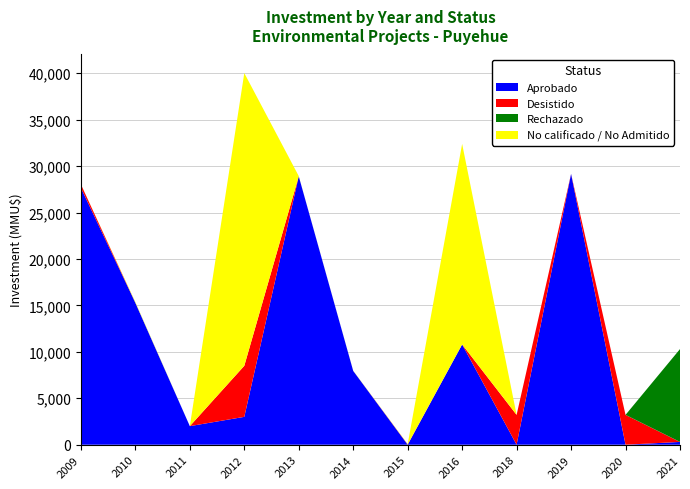

Reading left to right, list all the values displayed in this chart.

Aprobado: 27660	15288	2000	3000	28912	7950	0	10800	0	29169	0	300
Desistido: 377	0	0	5500	0	0	32	0	3213	0	3213	0
Rechazado: 0	0	0	0	0	0	0	0	0	0	0	10000
No calificado / No Admitido: 0	74	0	31524	19	18	32	21600	0	0	0	0